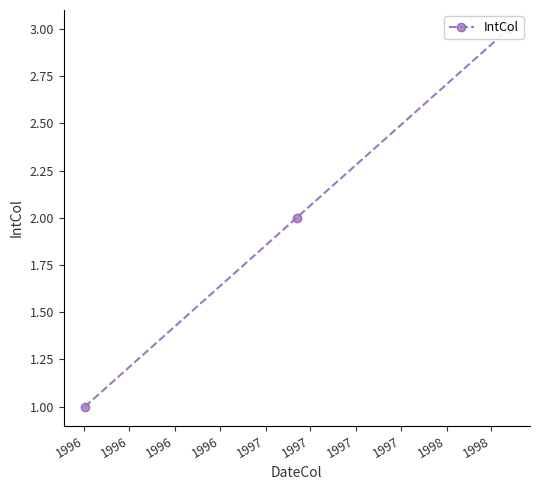

Which has a higher value, 1996 or 1996?

1996